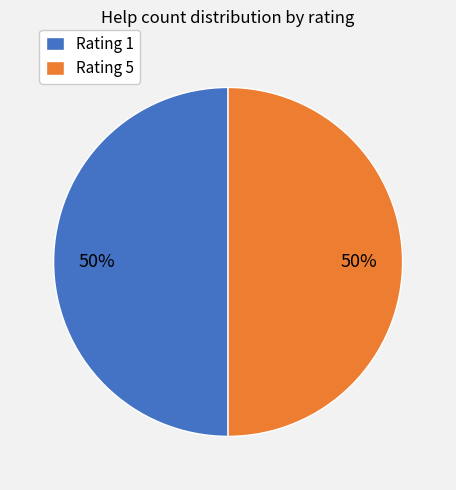

What is the ratio of the value at Rating 1 to the value at Rating 5?

1.0